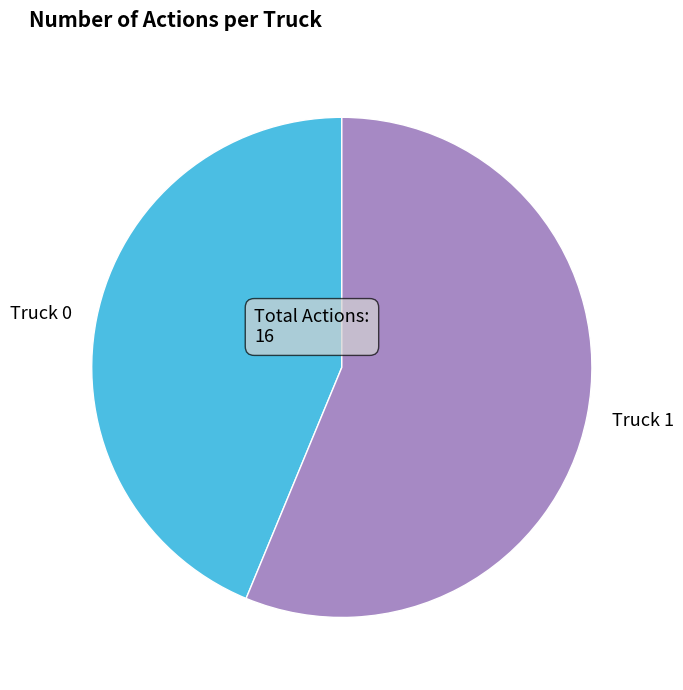

Rank the categories by value from highest to lowest.

Truck 1, Truck 0